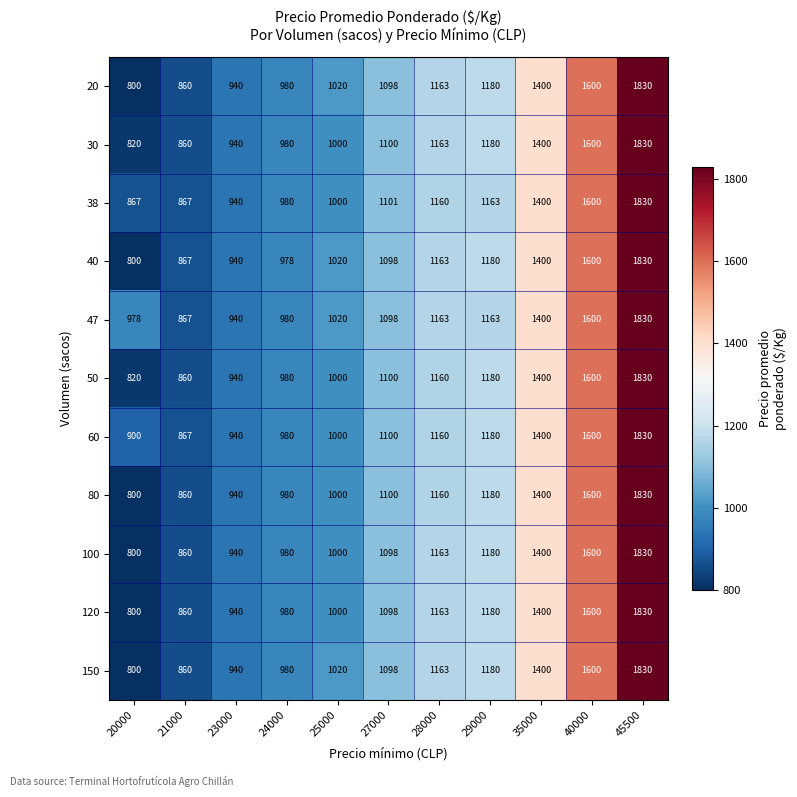

The 100 series shows 939 at 40000. True or false?

False